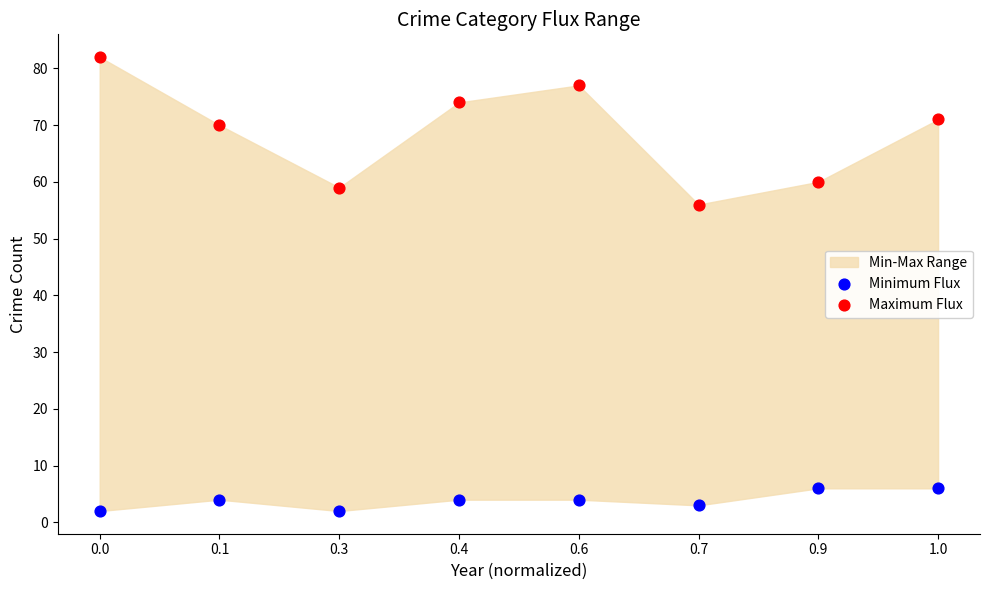

Across all series, what Y value is closest to 42?

56